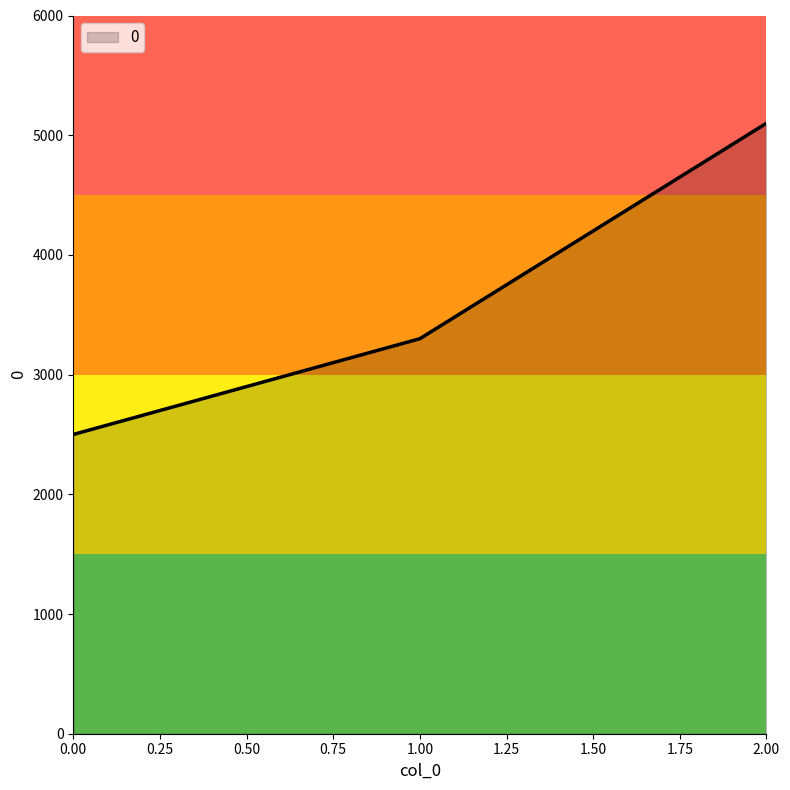

What is the sum of all values?

10900